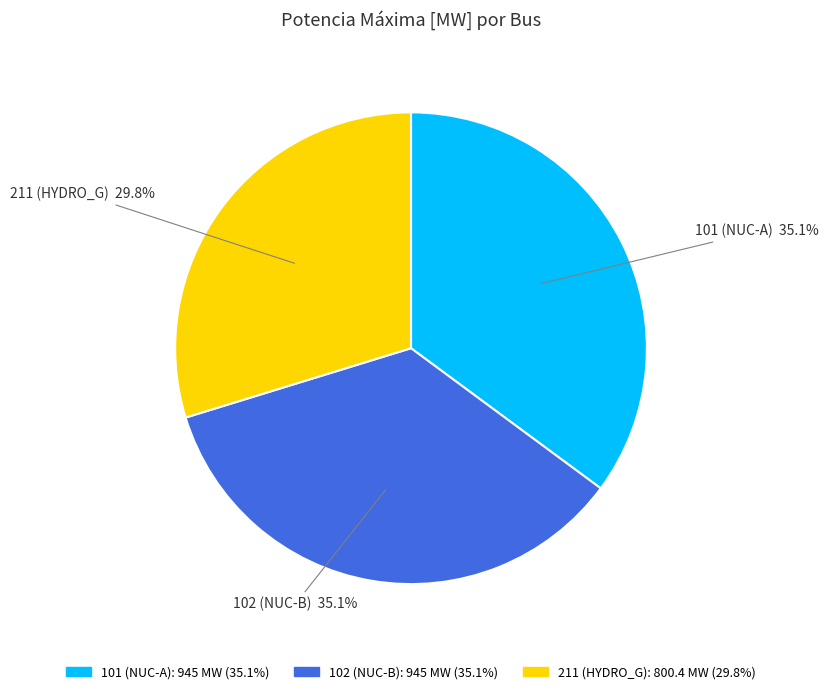

The 101 (NUC-A) slice represents 44% of the pie. True or false?

False